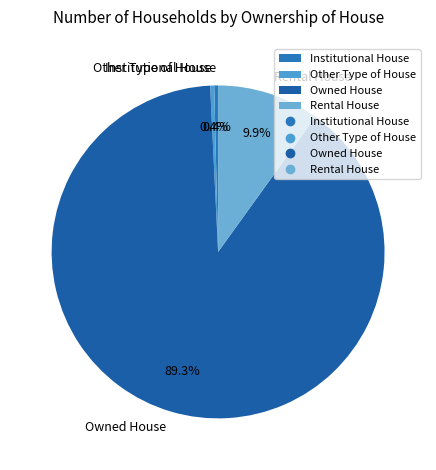

How many segments does this pie chart have?

4